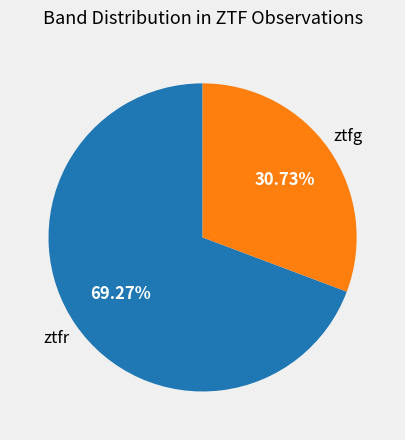

To the nearest percent, what is the difference between the largest and smallest slice percentages?

39%